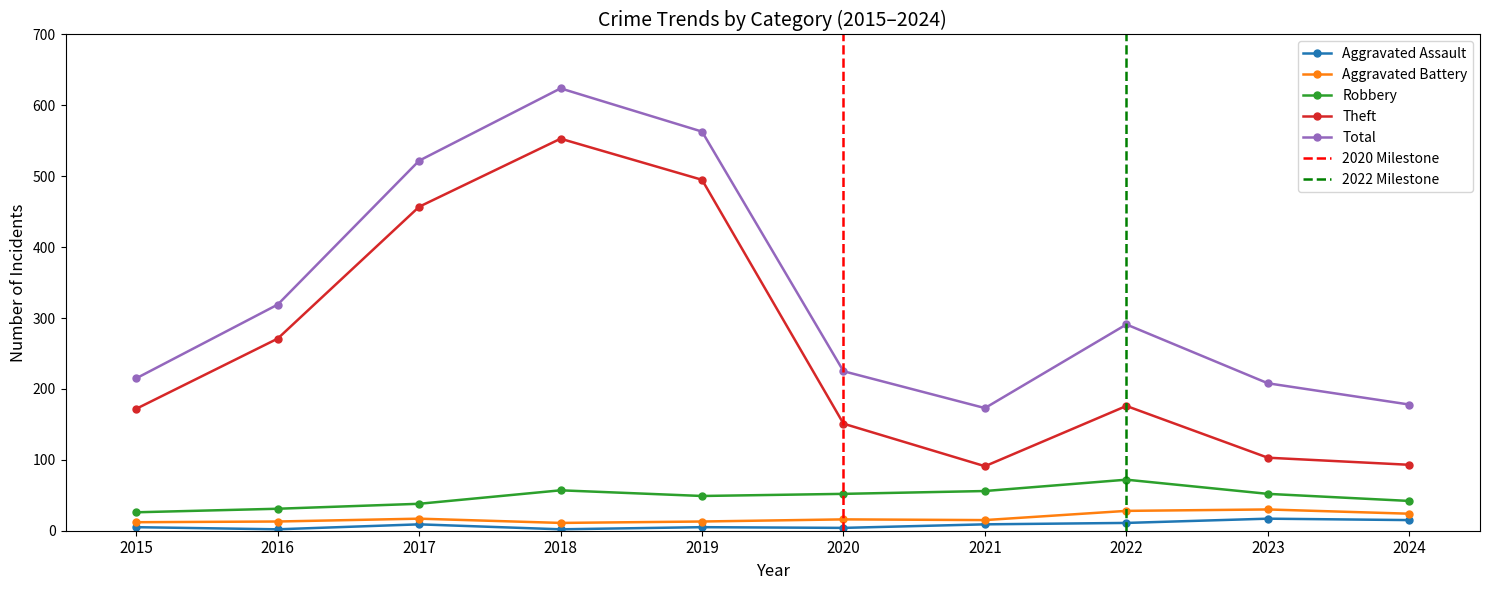

What are all the series names shown in the legend?

Aggravated Assault, Aggravated Battery, Robbery, Theft, Total